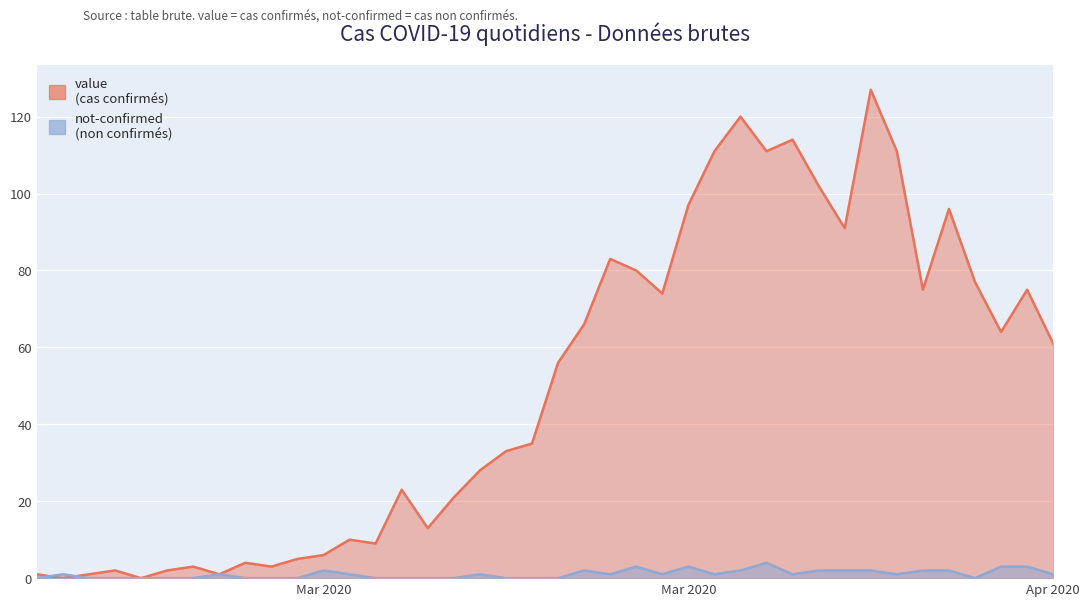

Does the chart display data point markers on the line(s)?

No